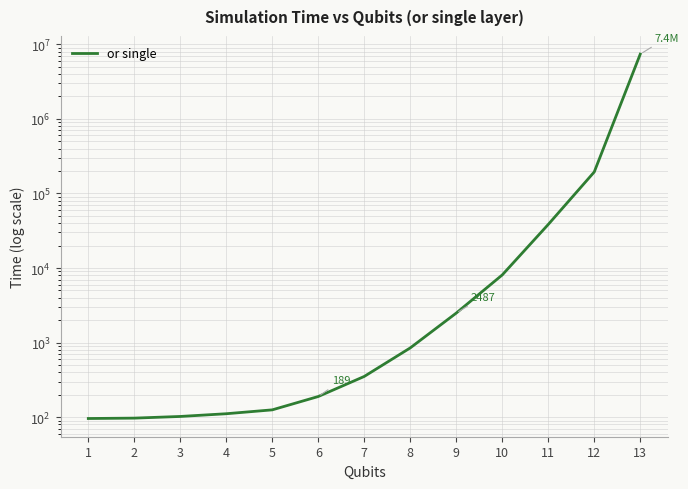

Reading right to left, list all the values displayed in this chart.

7372320.0	193984.0	38360.2	8073.7	2486.7	848.3	351.5	189.1	125.2	111.1	102.1	97.0	95.9